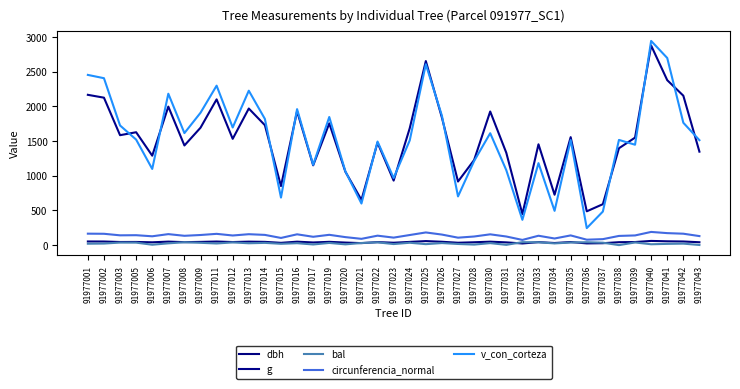

At which label is circunferencia_normal closest to 132?

91977038